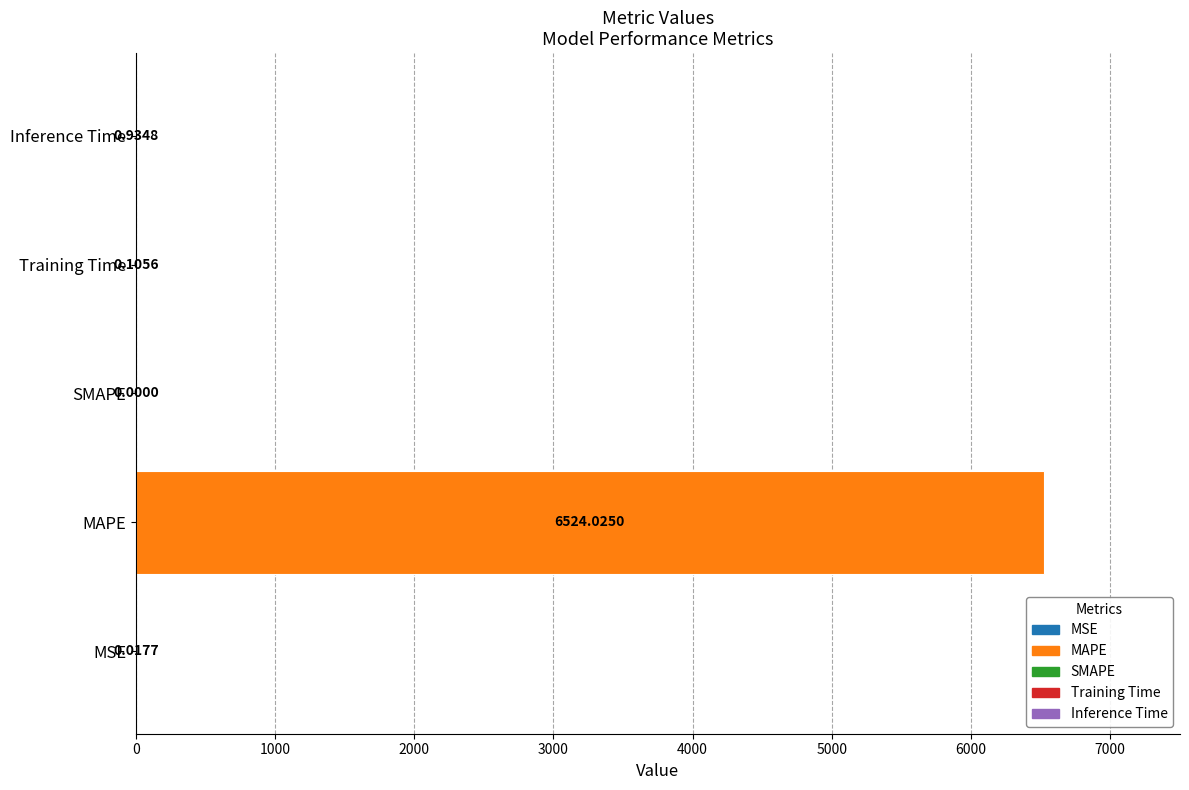

What value does the data have at MAPE?

6524.0